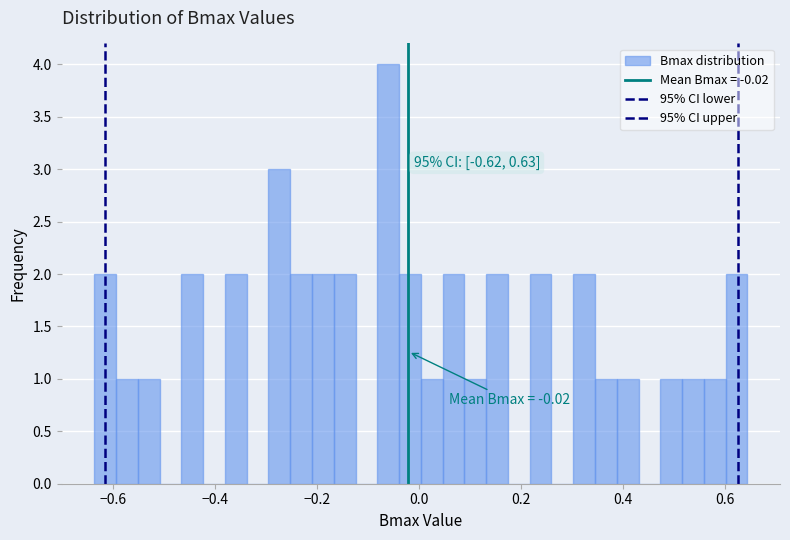

Around what value on the x-axis is the tallest bar? Give the approximate position of its centre, as read against the axis.

-0.06